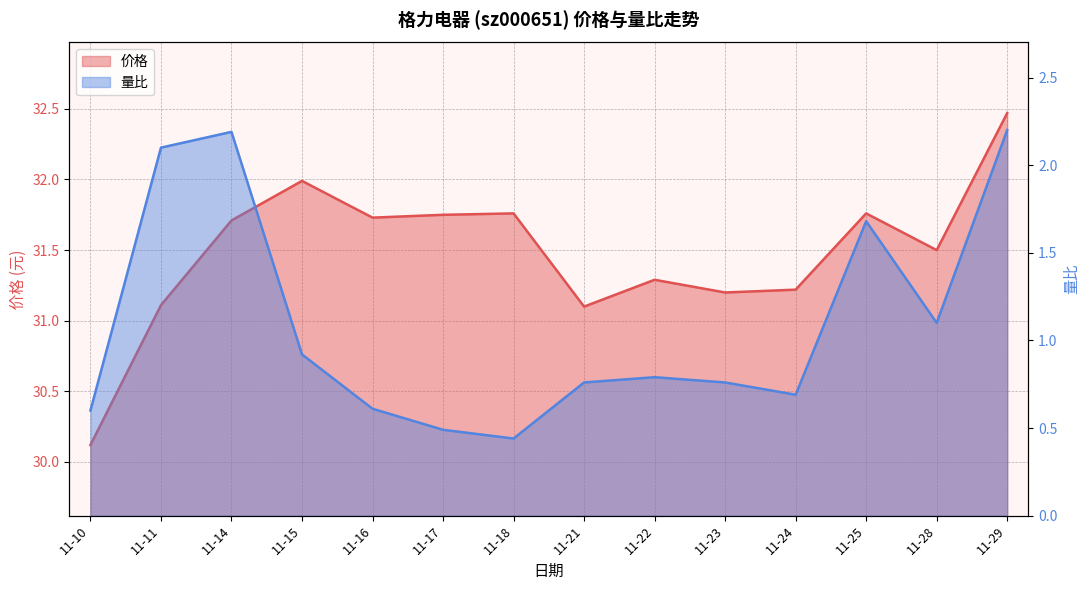

What is the average value of the 价格 series?

31.5